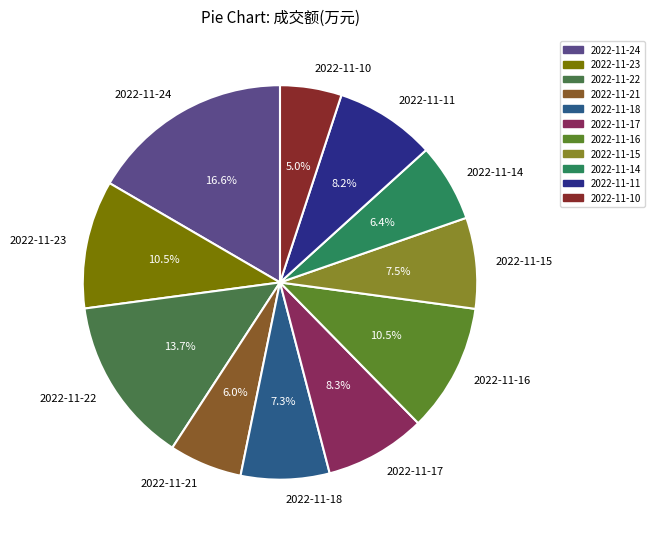

Is there any slice that represents more than half of the pie?

No